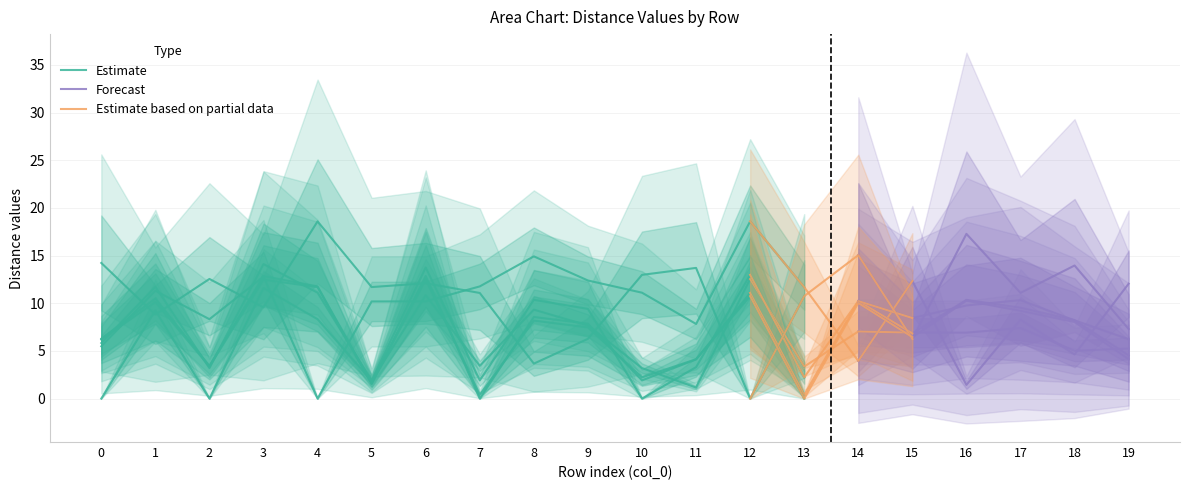

How many values in the col_7 series are below 8?

10